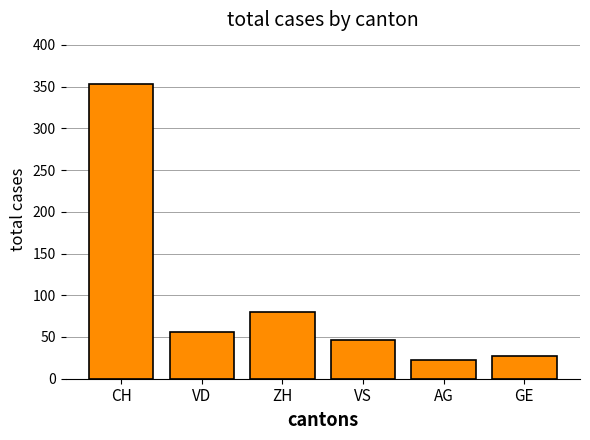

What is the difference between the values at CH and VD?

297